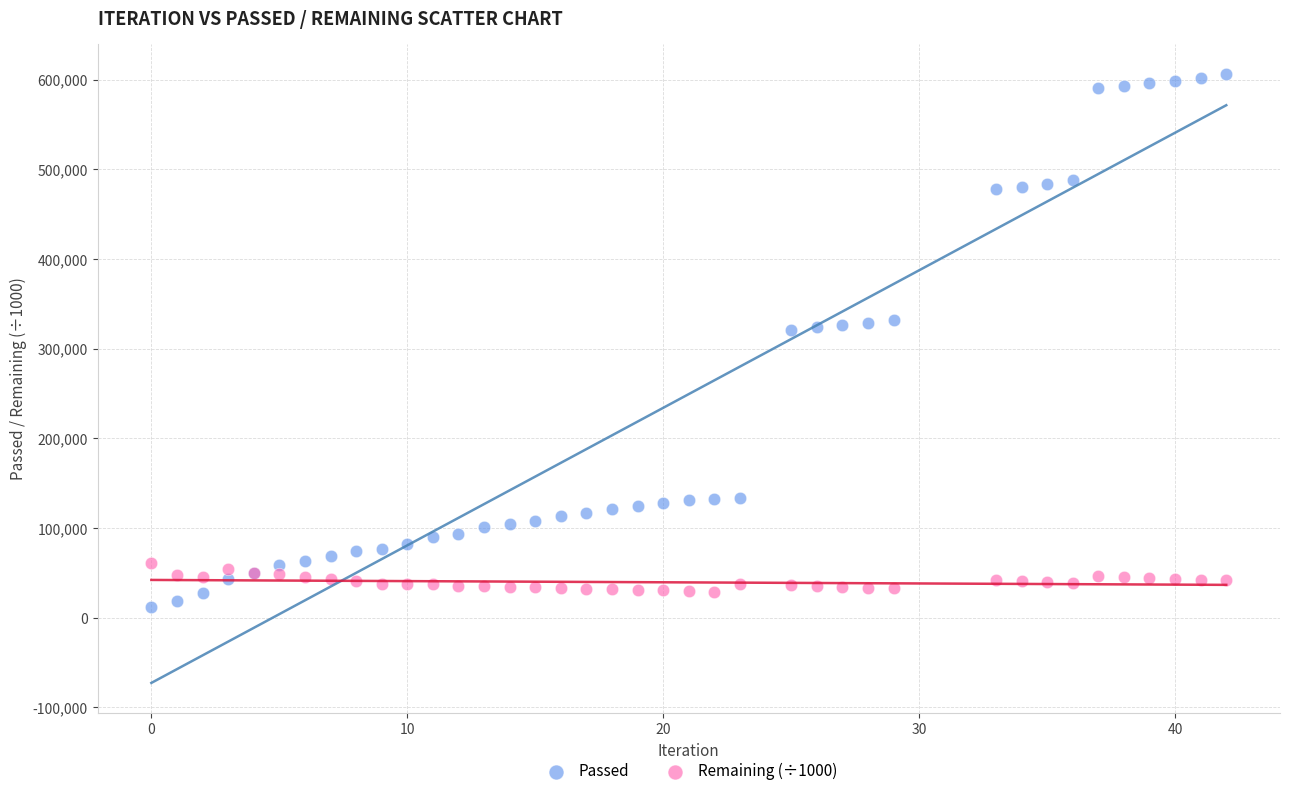

Which series has the largest Y range (max minus min)?

Passed